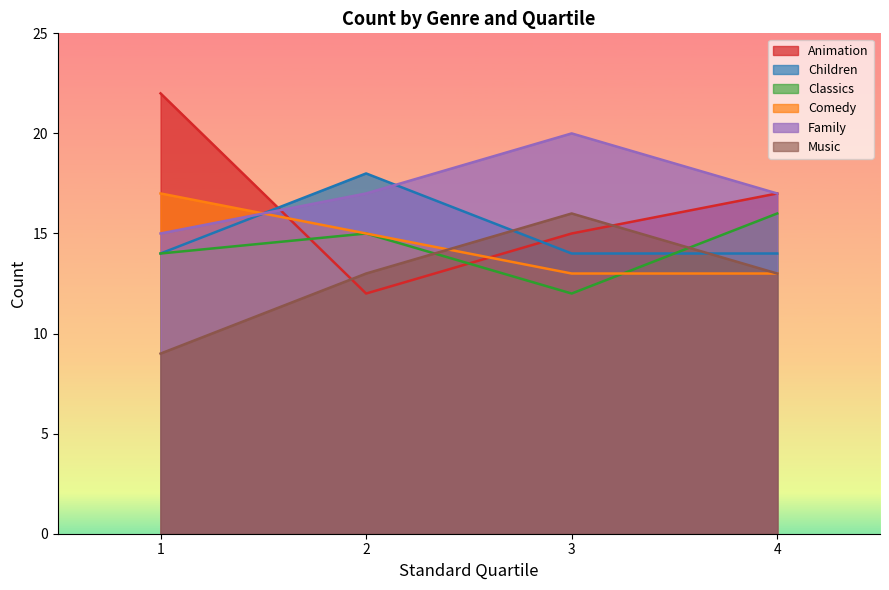

Reading left to right, extract all data points from this chart.

Animation: 22	12	15	17
Children: 14	18	14	14
Classics: 14	15	12	16
Comedy: 17	15	13	13
Family: 15	17	20	17
Music: 9	13	16	13